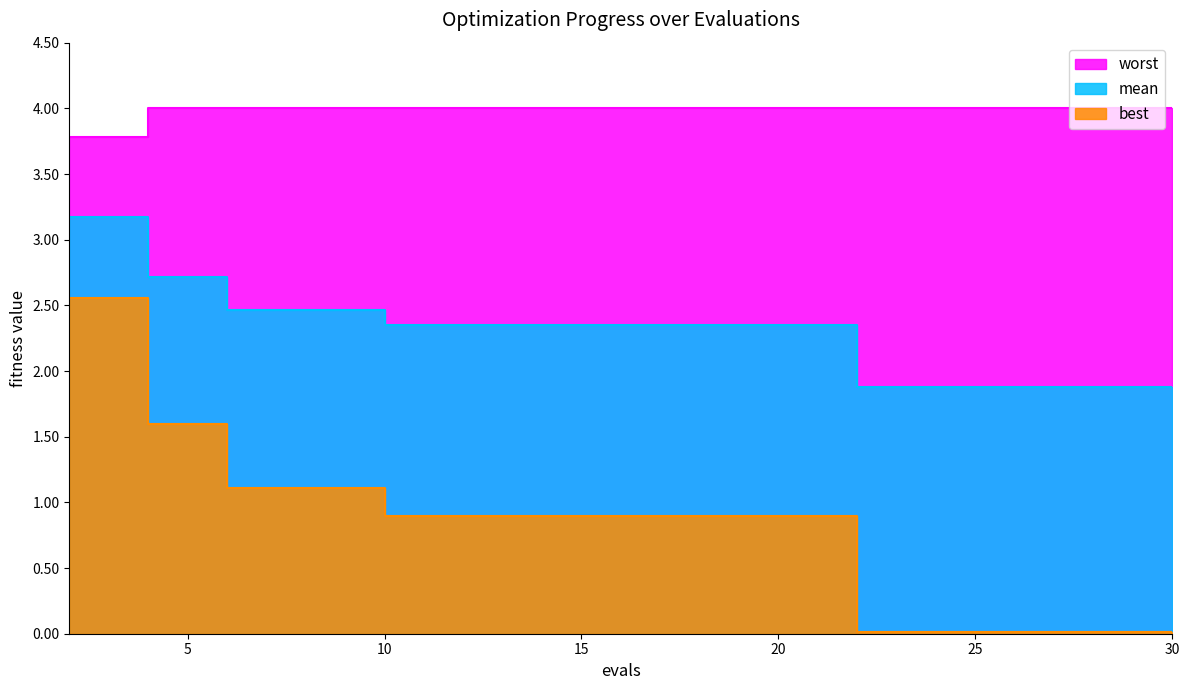

What is the total value across all series at 20?

7.2